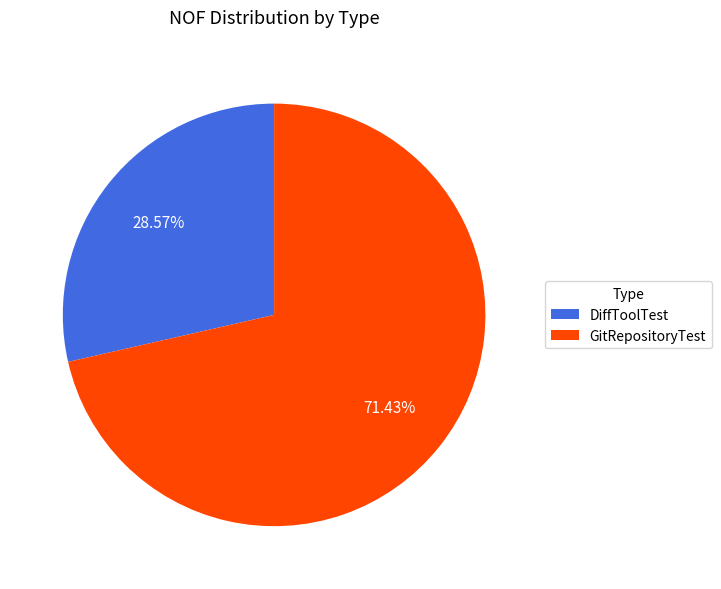

How much of the chart is everything except GitRepositoryTest?

28.6%